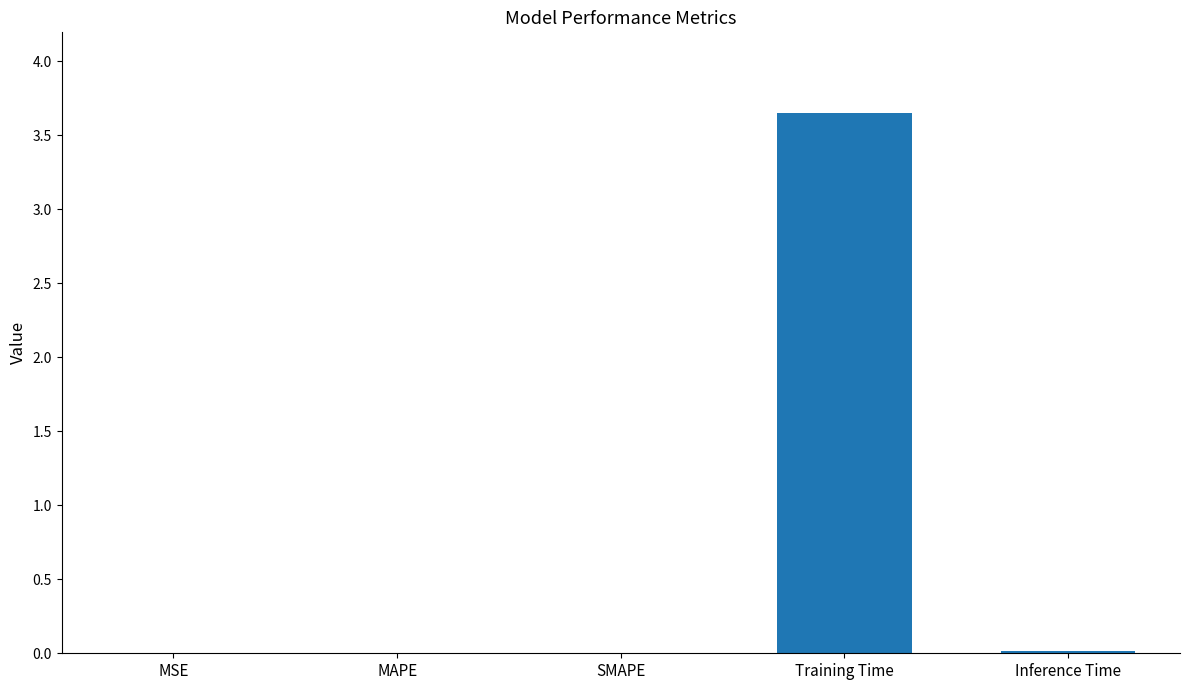

At which category does the chart reach its peak across all series?

Training Time